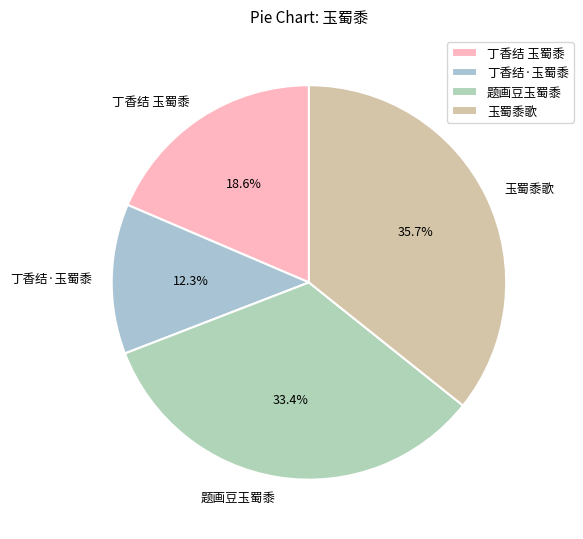

Approximately how many times larger is the value at 玉蜀黍歌 compared to 题画豆玉蜀黍?

1.1